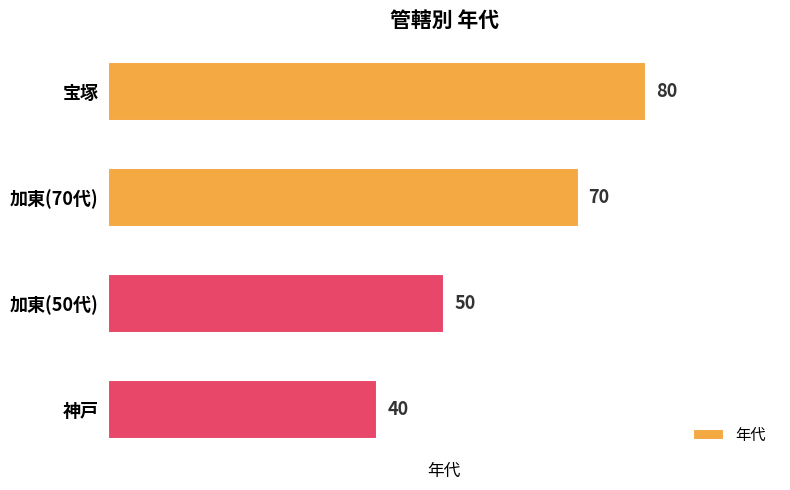

What is the difference between the maximum and second lowest values?

30